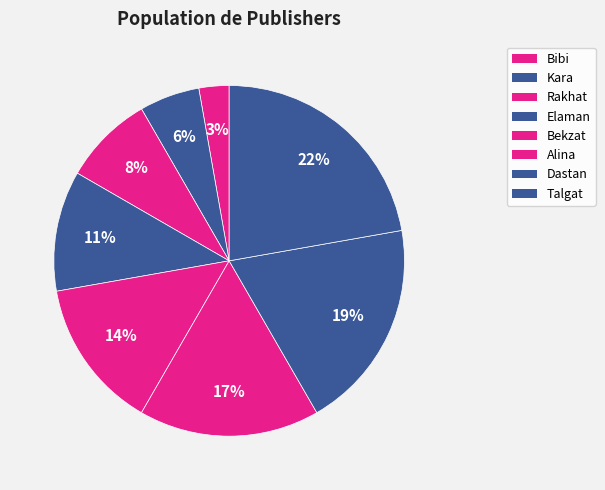

Count the number of slices in the pie.

8